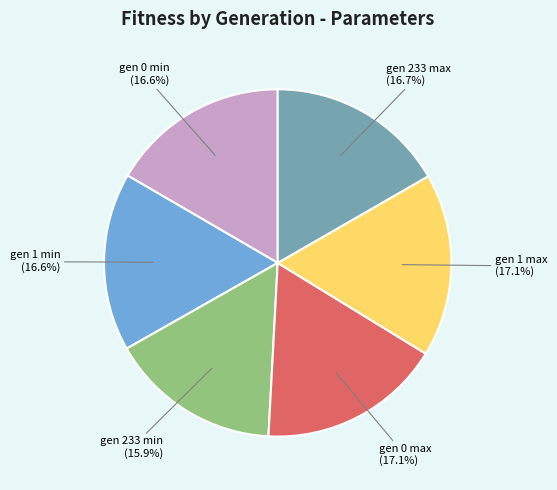

Is there a majority slice in this chart?

No